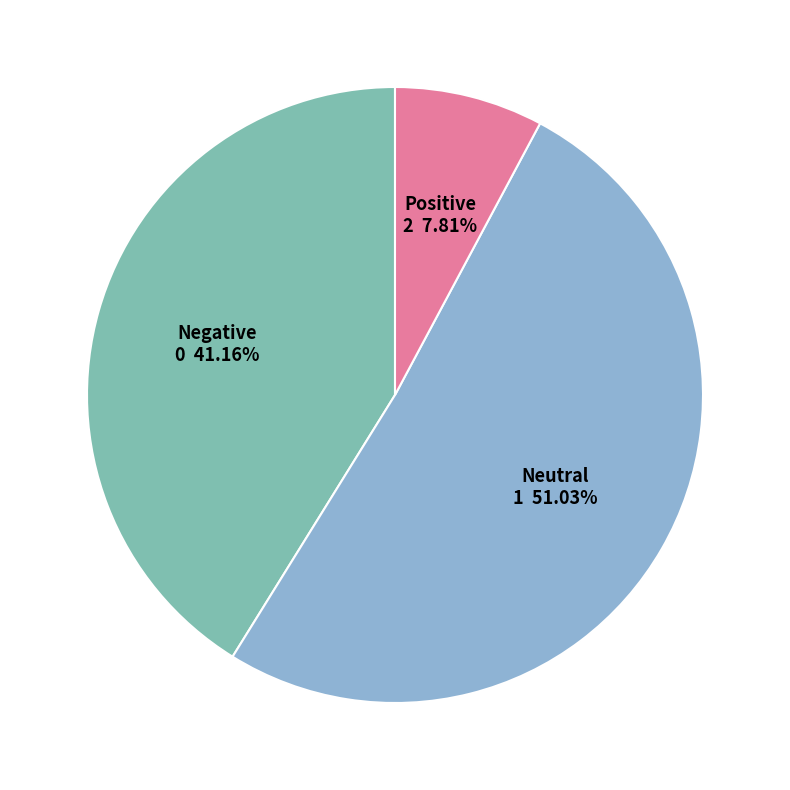

Is there any slice that represents more than half of the pie?

Yes